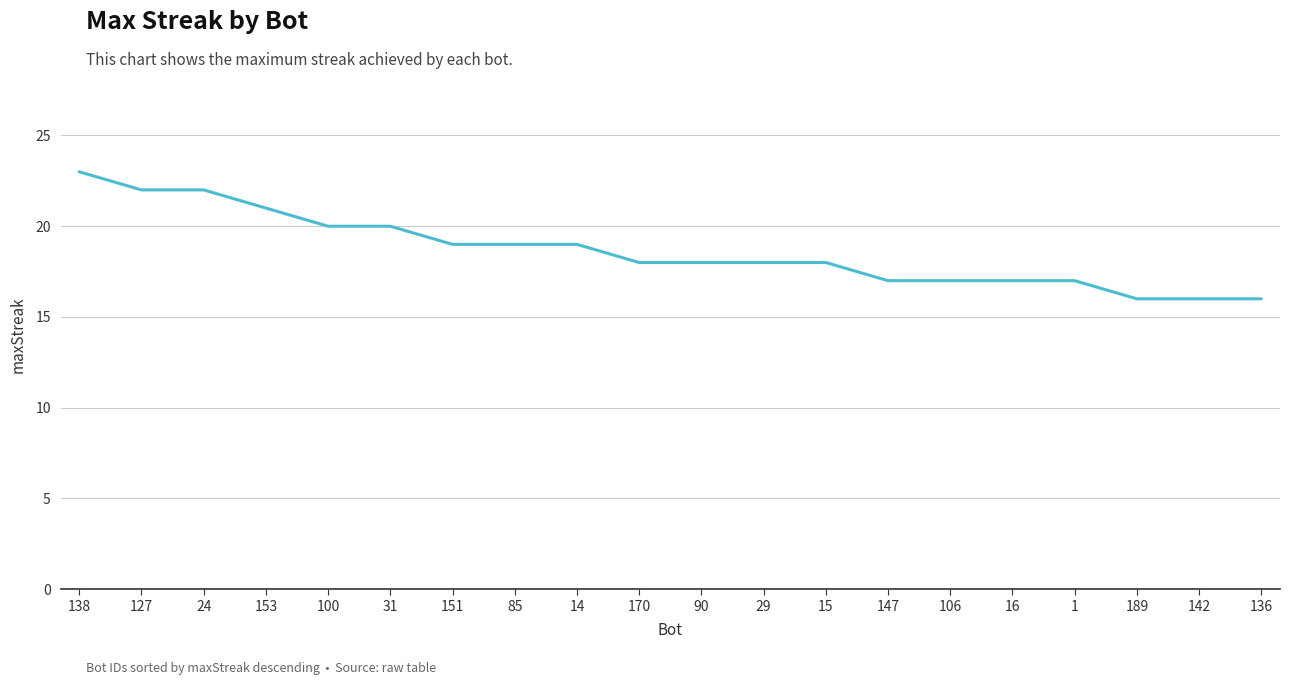

What is the minimum value shown in the chart?

16